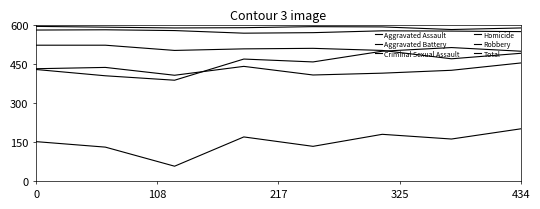

Rank the series by their maximum value, from highest to lowest.

Total, Robbery, Aggravated Battery, Aggravated Assault, Criminal Sexual Assault, Homicide